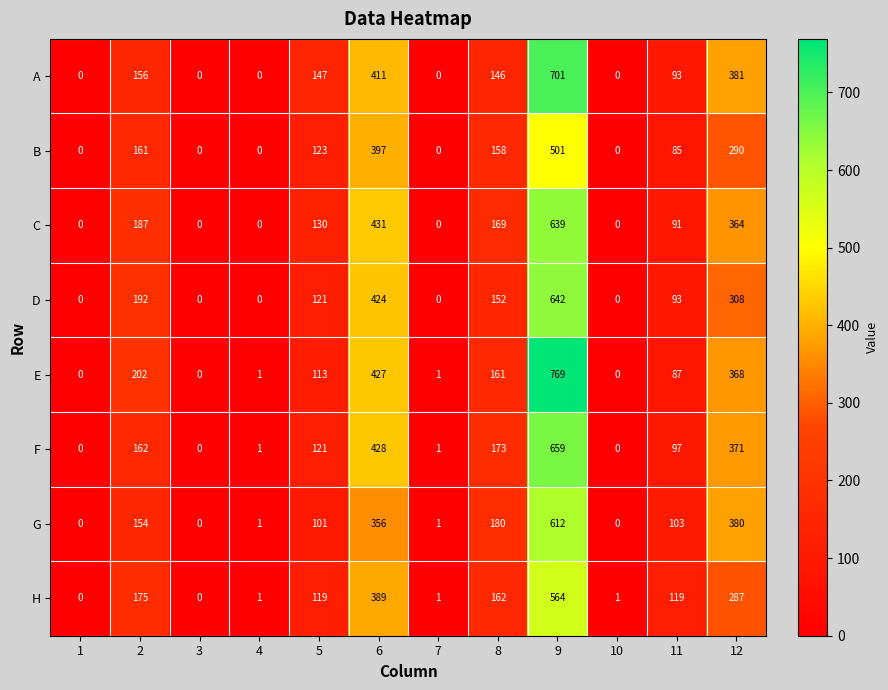

Is it true that H equals 162 at 8?

True